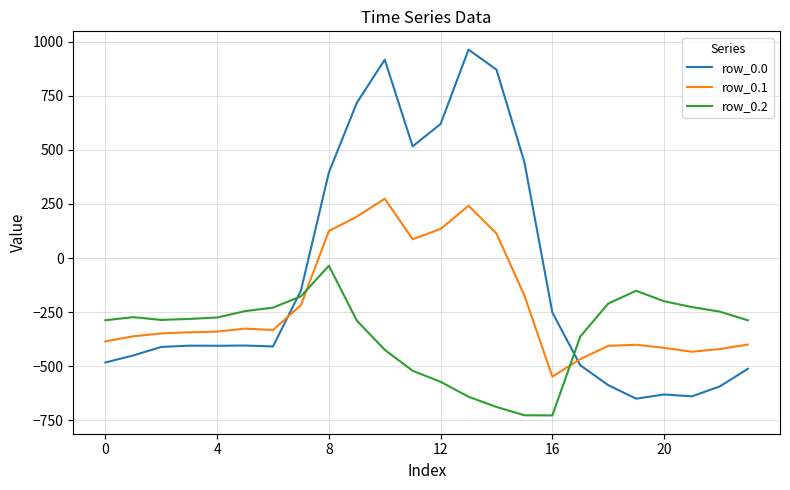

What is the minimum value for row_0.1?

-547.3